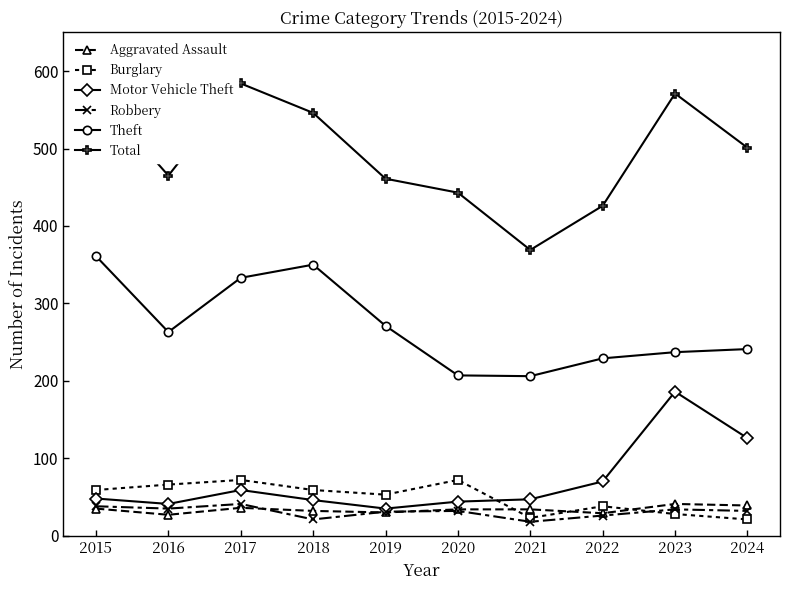

Which series has the largest range (max minus min)?

Total